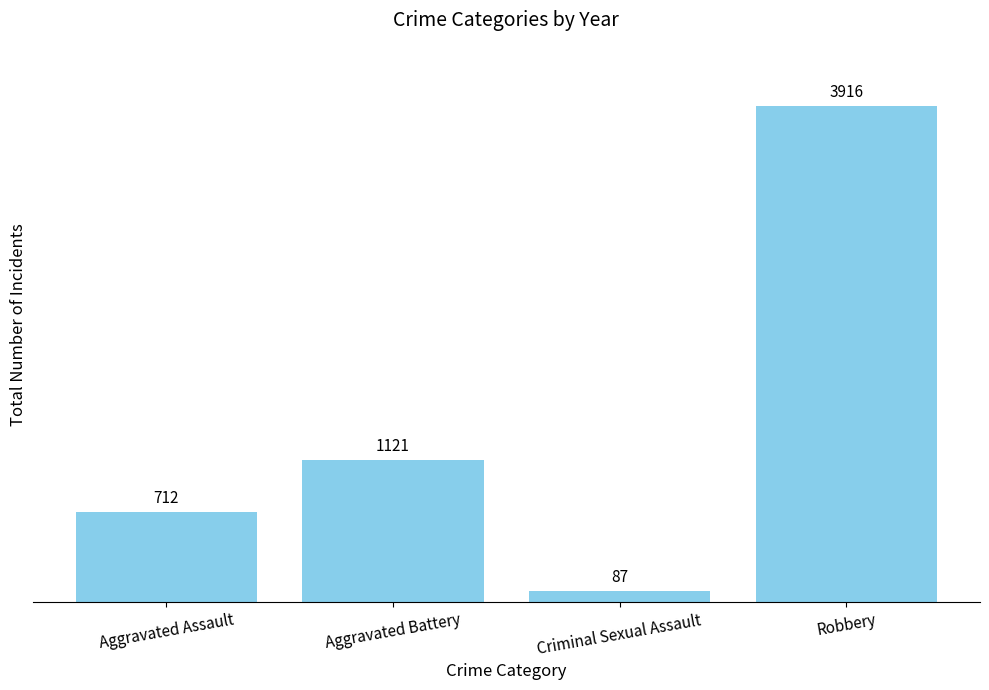

List the labels in order of value, largest first.

Robbery, Aggravated Battery, Aggravated Assault, Criminal Sexual Assault